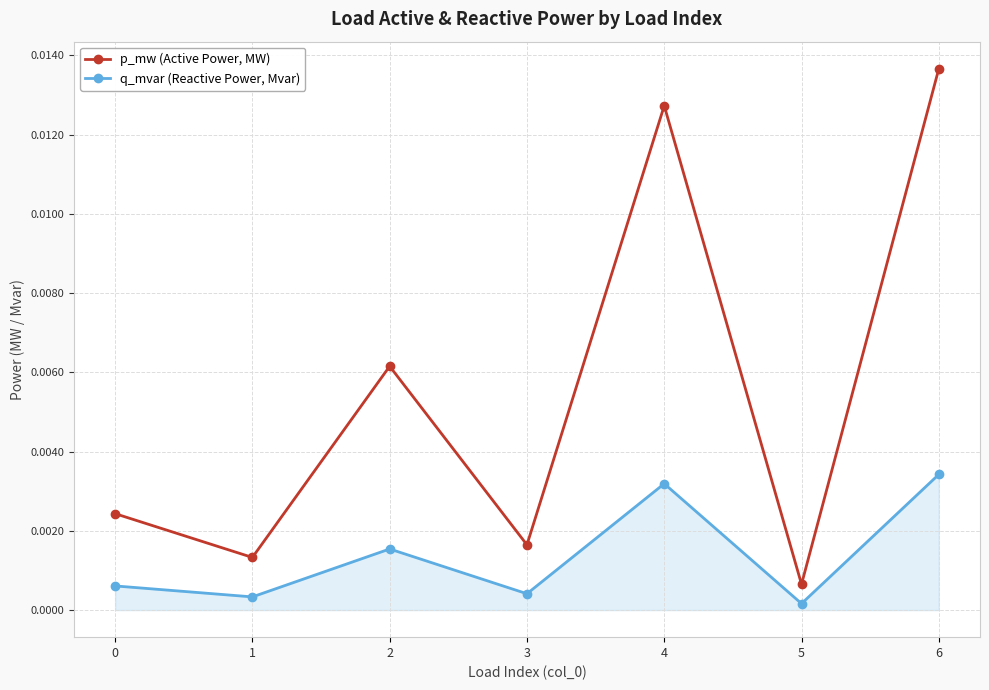

At which category is the sum across all series the highest?

6